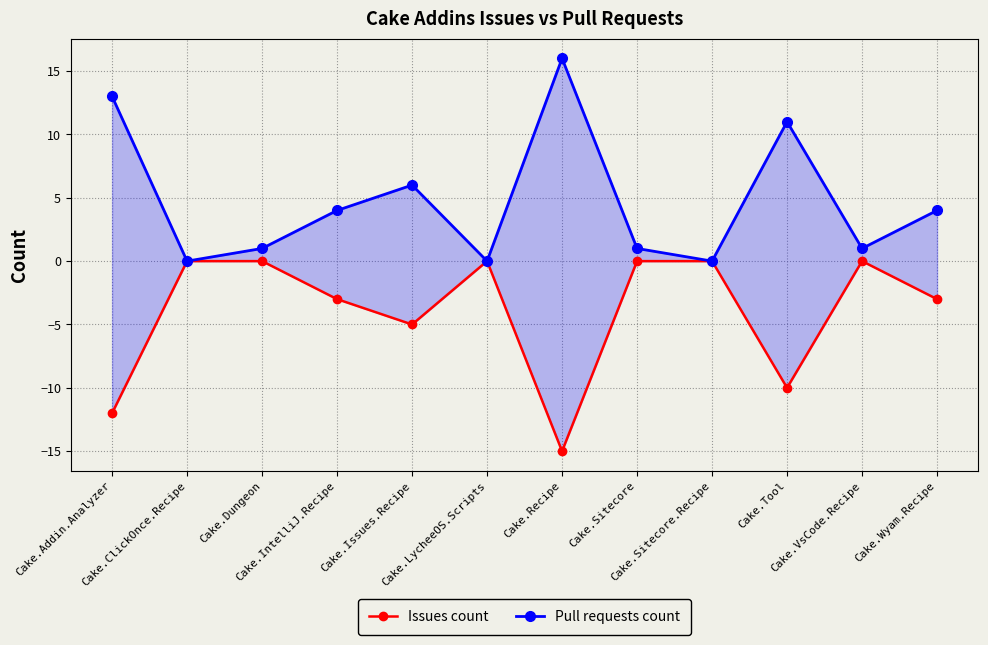

What is the spread (max minus min) of values at Cake.Recipe?

31